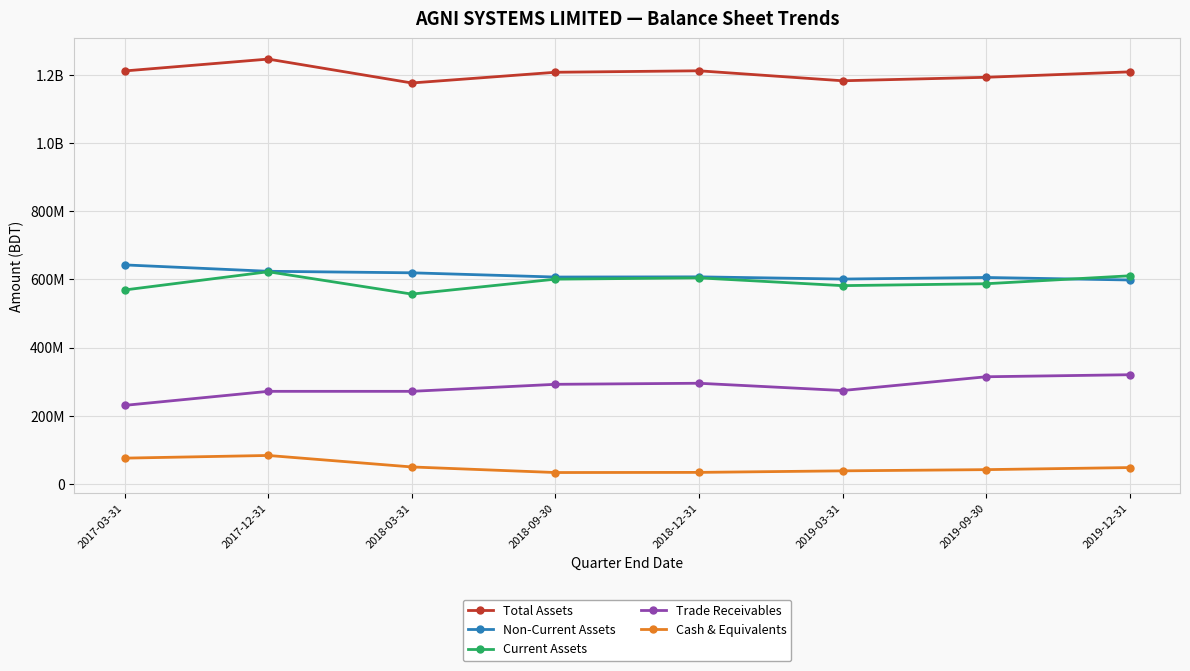

What are all the series names shown in the legend?

Total Assets, Non-Current Assets, Current Assets, Trade Receivables, Cash & Equivalents